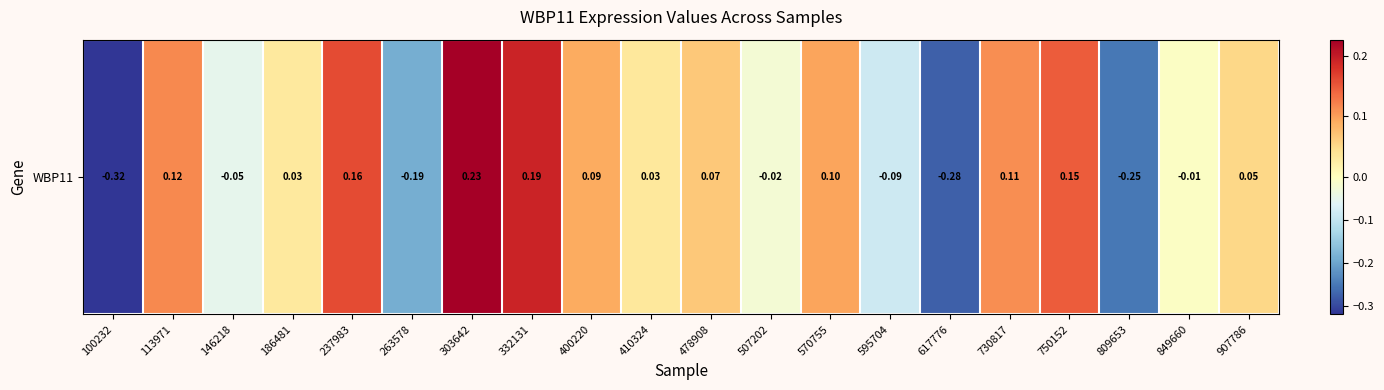

Rank the categories by value from highest to lowest.

303642, 332131, 237983, 750152, 113971, 730817, 570755, 400220, 478908, 907786, 410324, 186481, 849660, 507202, 146218, 595704, 263578, 809653, 617776, 100232